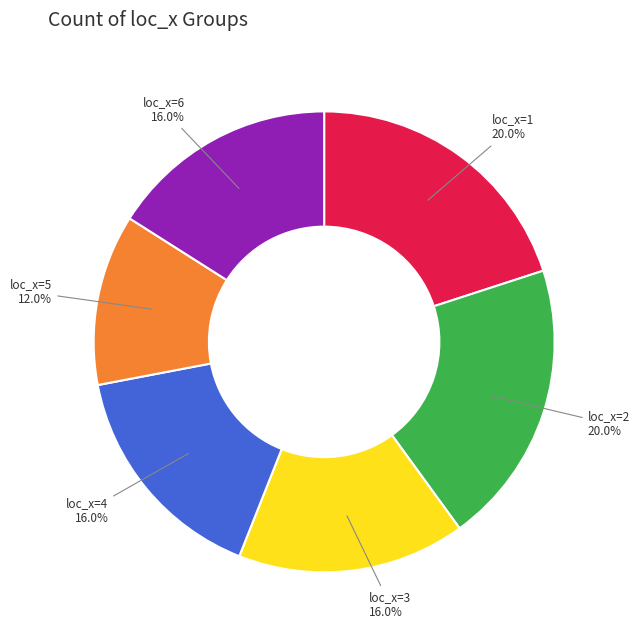

Does loc_x=5 account for over 50% of the chart?

No